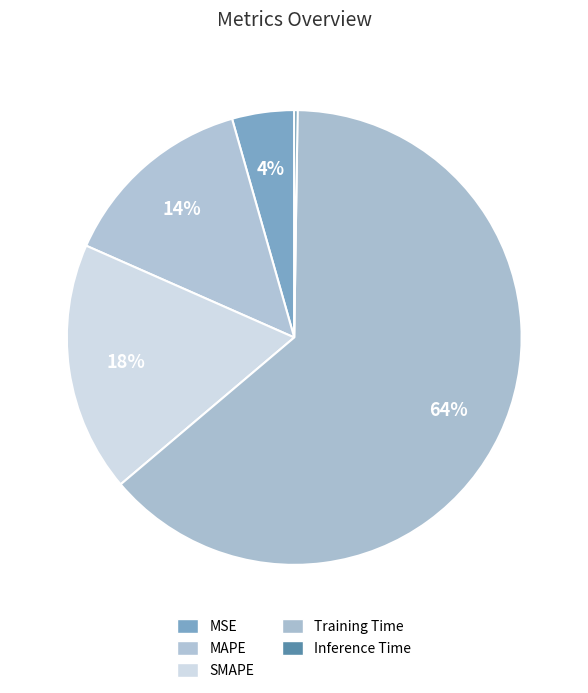

How many segments does this pie chart have?

5